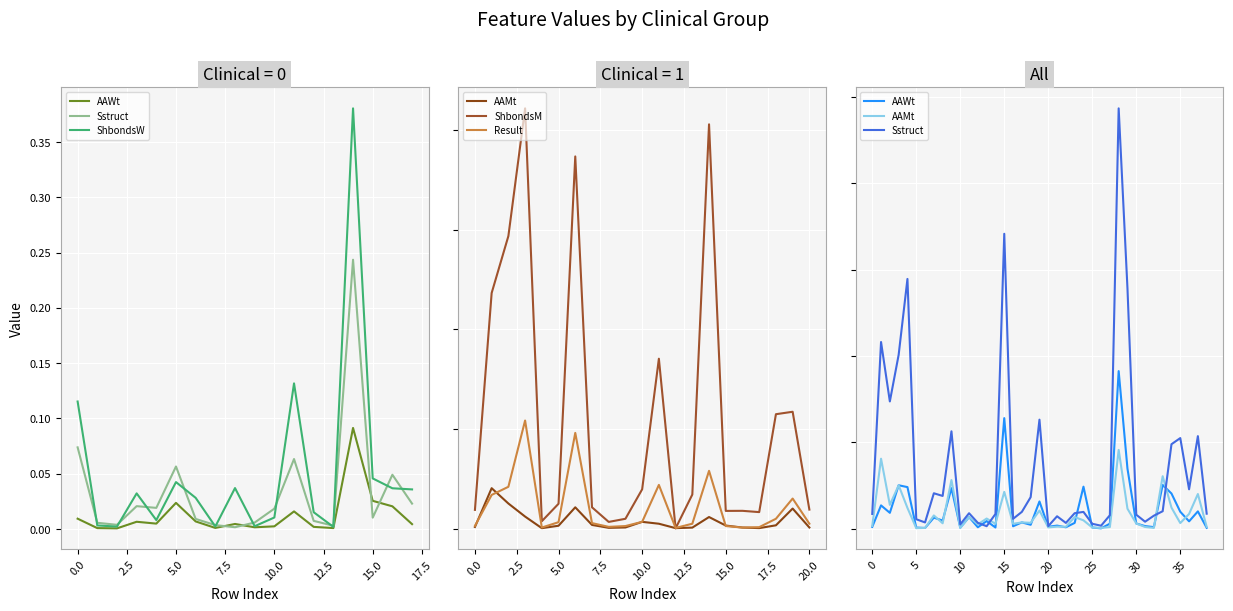

The AAWt series shows 0.0 at 16. True or false?

True